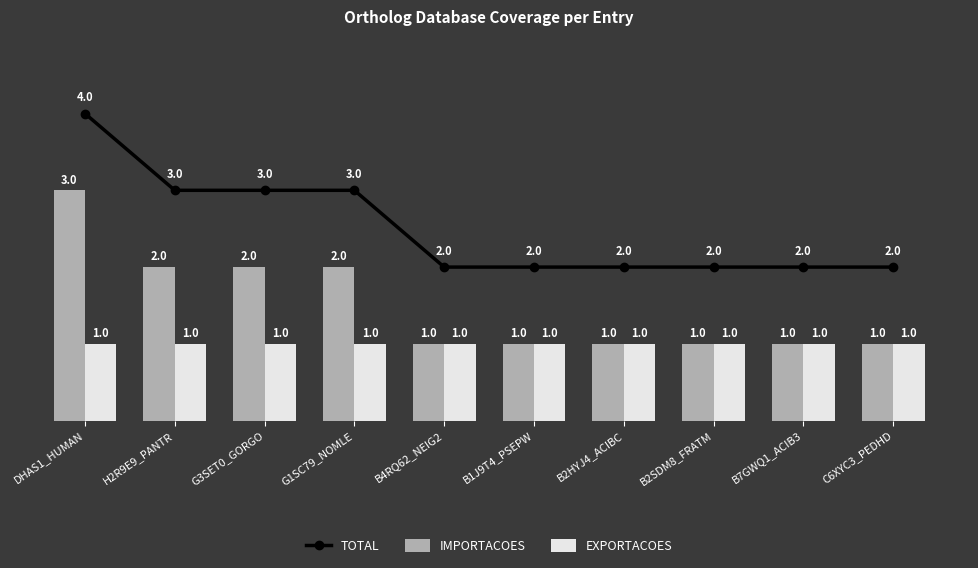

What is the label of the 1st bar from the left?

DHAS1_HUMAN